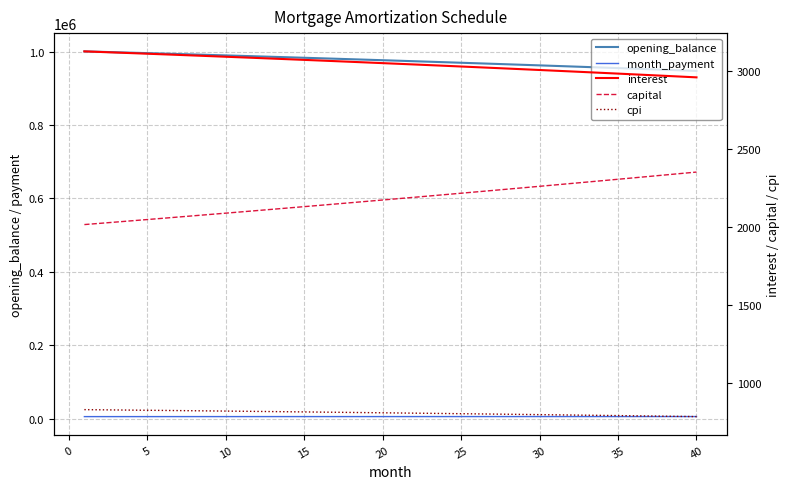

At which category does the chart reach its minimum across all series?

40